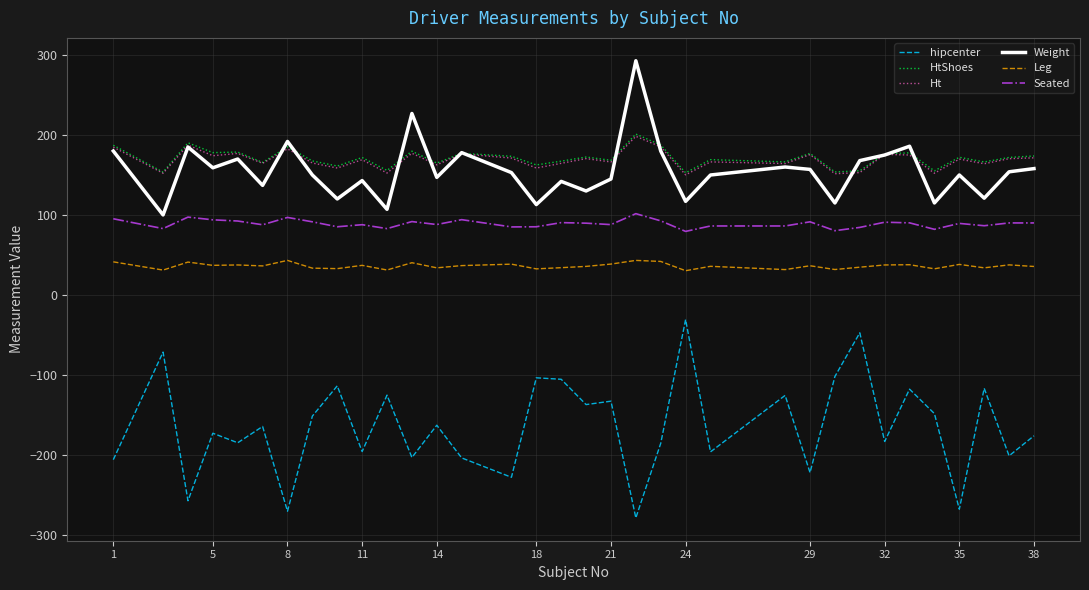

Does the chart display data point markers on the line(s)?

No